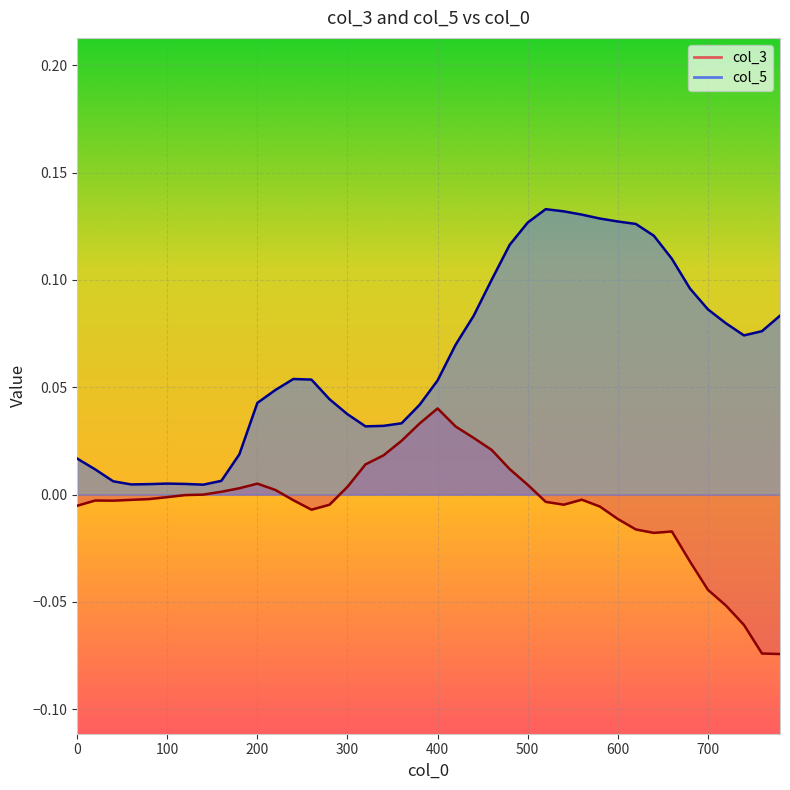

True or false: col_3 and col_5 intersect in this chart.

False